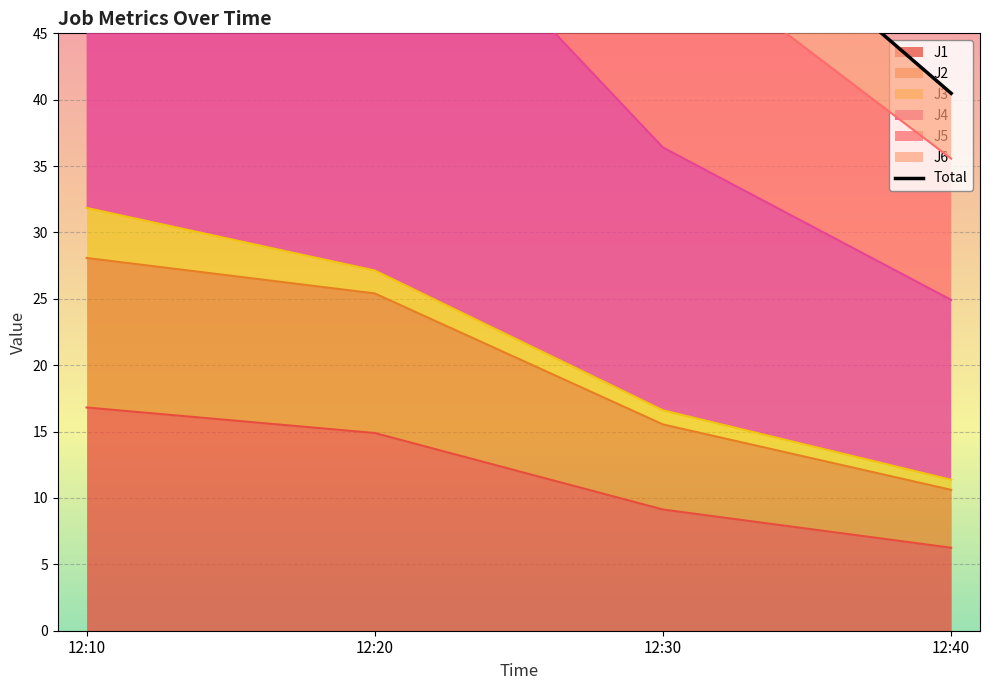

At which label does the data first exceed 96?

12:10